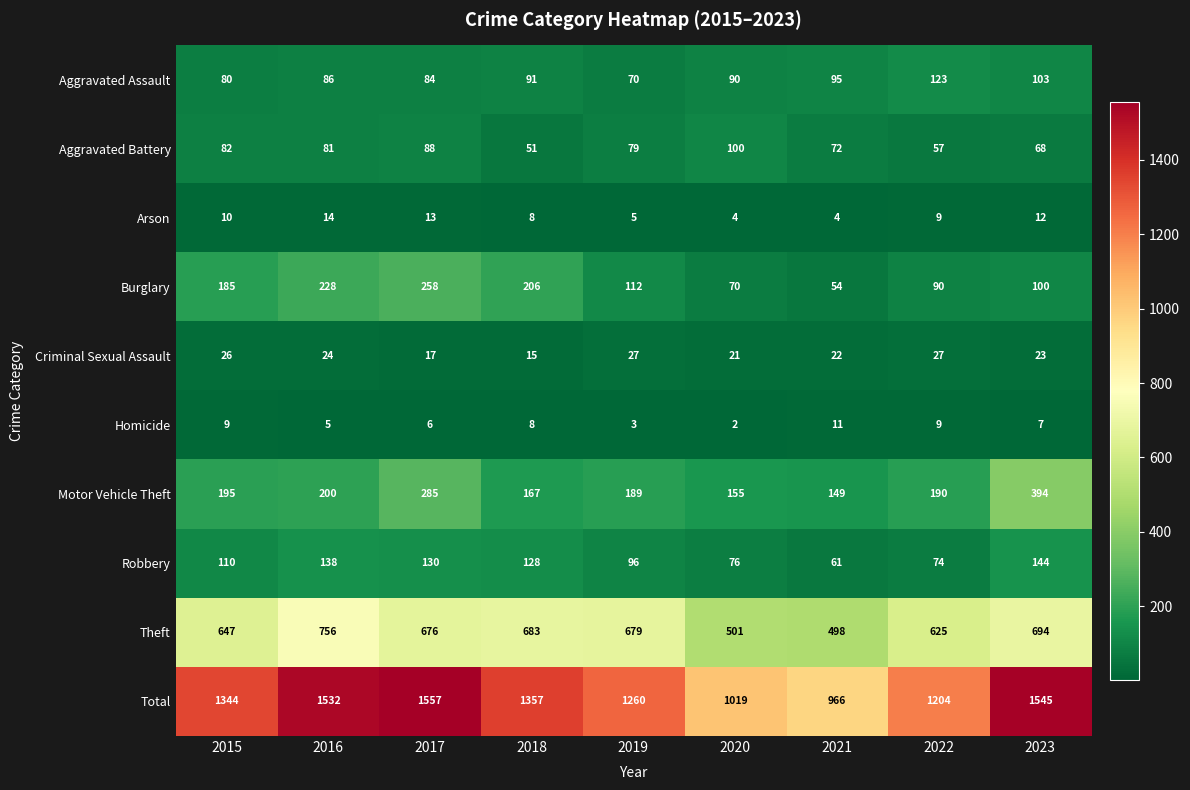

What is the maximum value for Burglary?

258